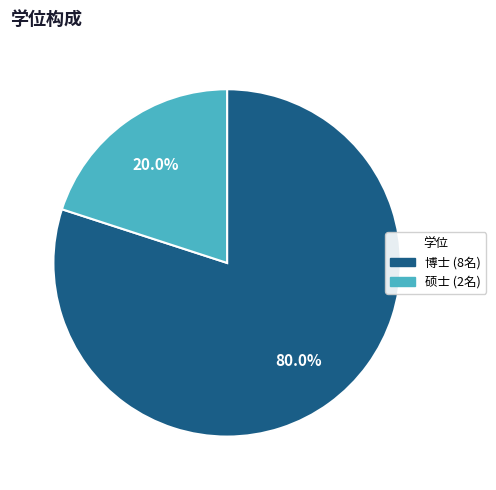

Is there any slice that represents more than half of the pie?

Yes